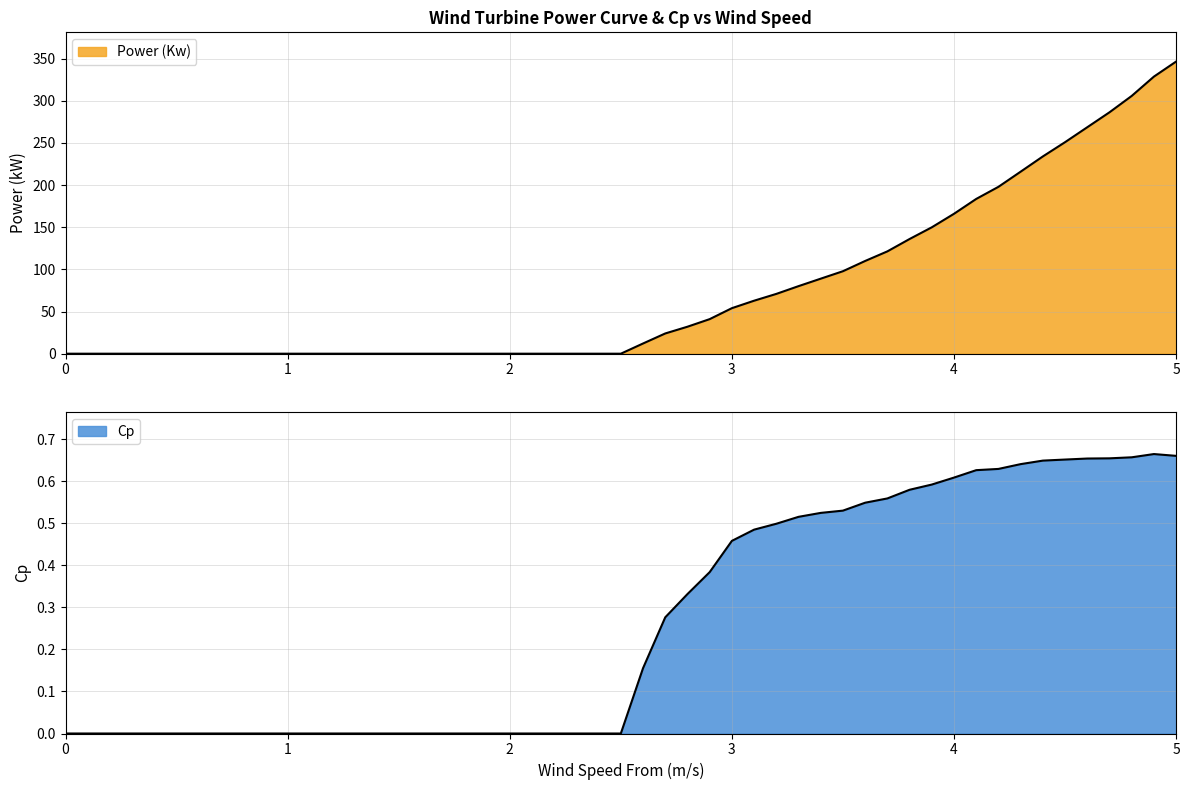

Read the Power (Kw) value at 4.9.

328.7